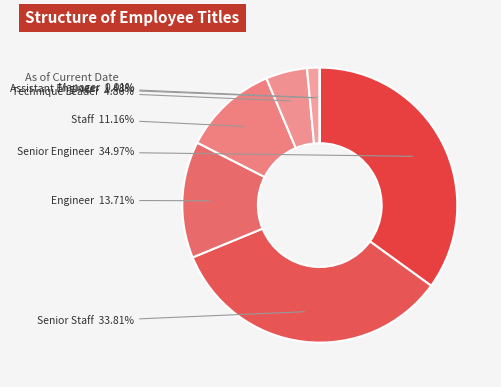

How many slices are in this pie chart?

7